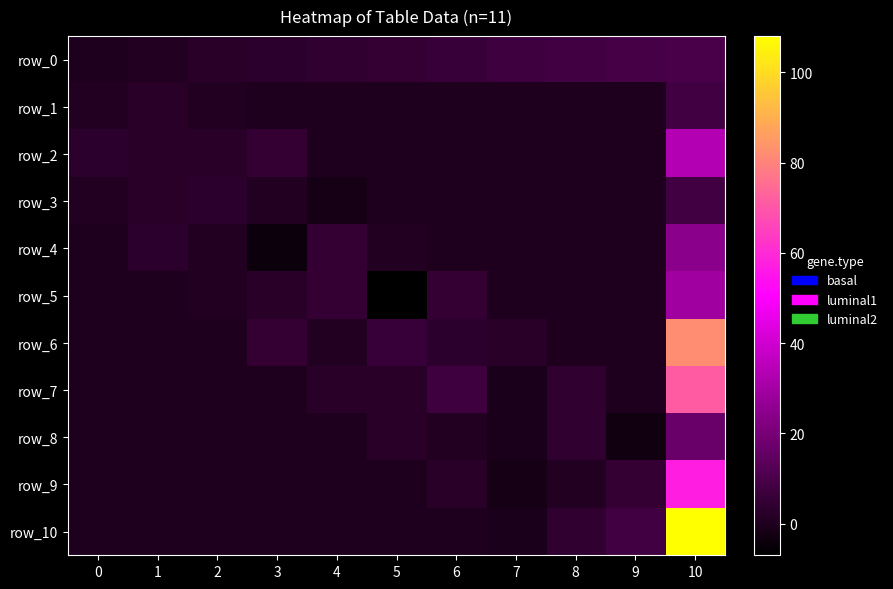

Reading left to right, extract all data points from this chart.

row_0: 0	1	2	3	4	5	6	7	8	9	10
row_1: 1	2	1	0	0	0	0	0	0	0	8
row_2: 3	2	2	5	0	0	0	0	0	0	33
row_3: 1	2	3	1	-2	0	0	0	0	0	8
row_4: 0	3	1	-4	5	1	0	0	0	0	24
row_5: 0	0	1	2	5	-7	5	0	0	0	29
row_6: 0	0	0	5	1	6	3	2	0	0	82
row_7: 0	0	0	0	2	2	7	-1	4	0	71
row_8: 0	0	0	0	0	2	1	-1	4	-3	17
row_9: 0	0	0	0	0	0	2	-2	1	5	57
row_10: 0	0	0	0	0	0	0	-1	4	8	108